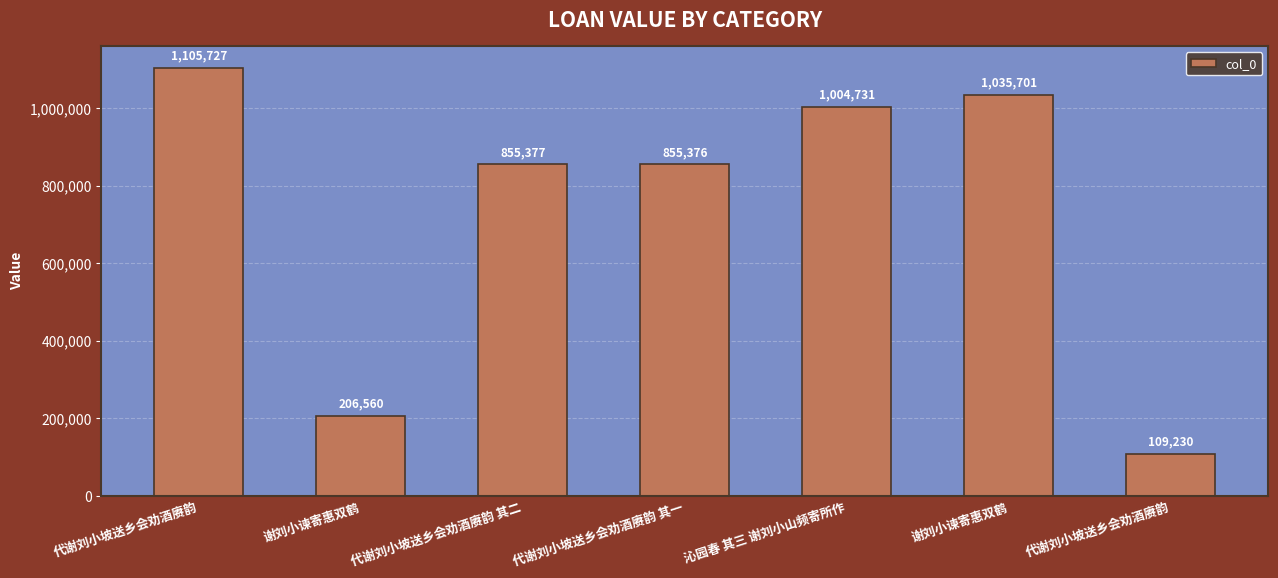

Which category has the highest value across all series?

代谢刘小坡送乡会劝酒赓韵